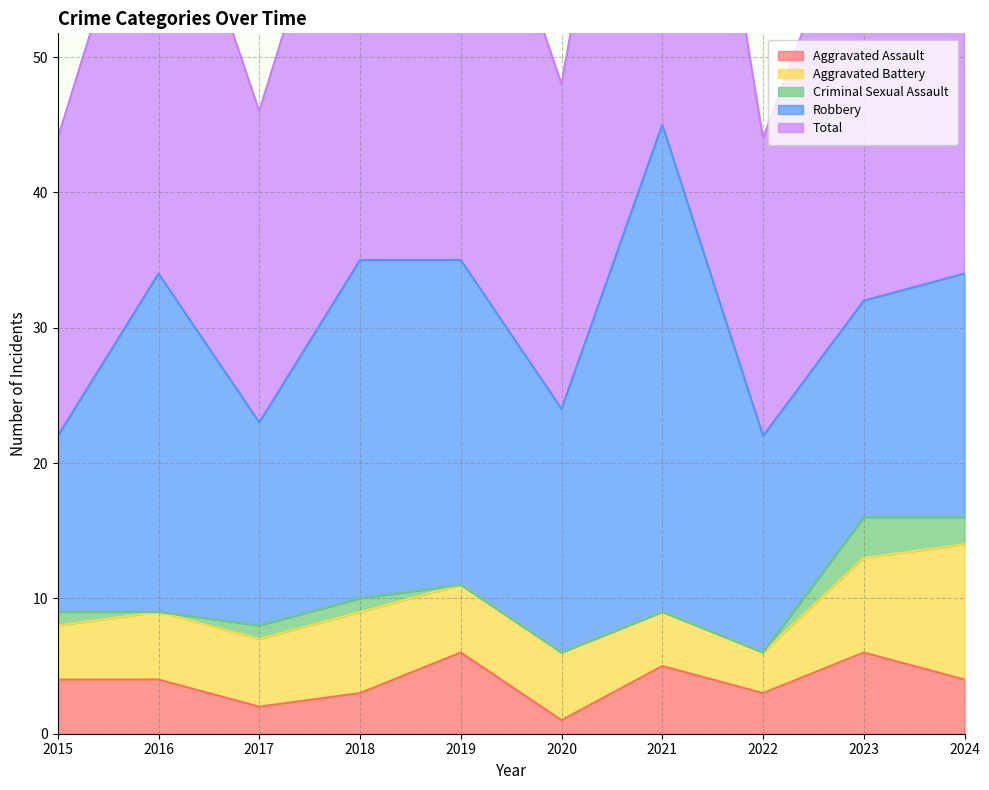

What is the difference between the Total values at 2017 and 2019?

12